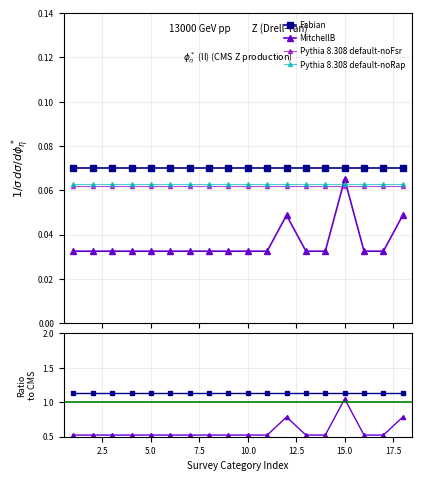

At how many categories does at least one series exceed 0?

18